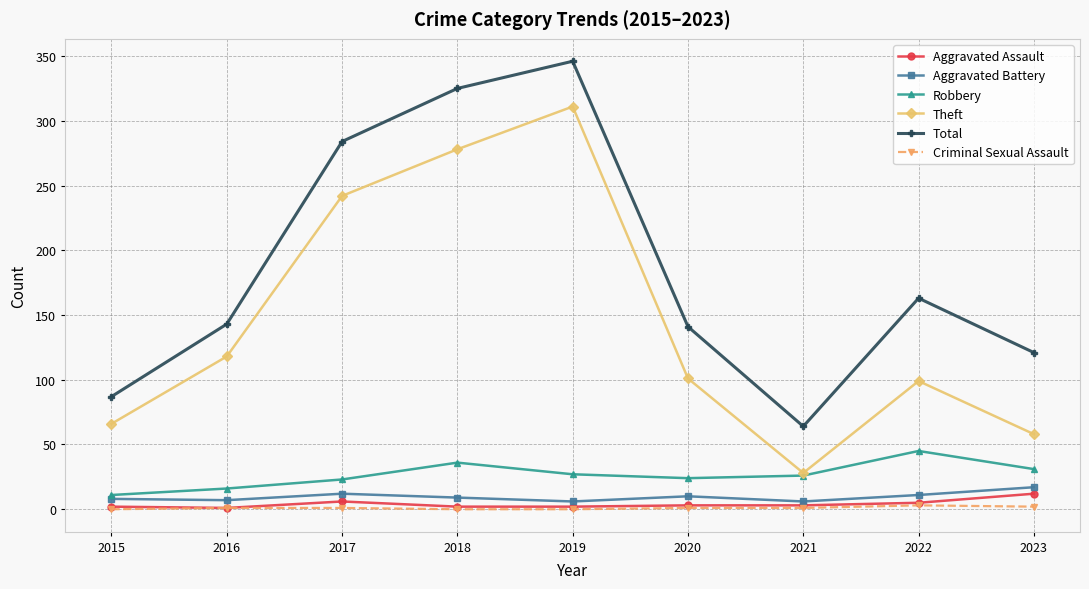

Between 2015 and 2019, which series saw the biggest shift?

Total